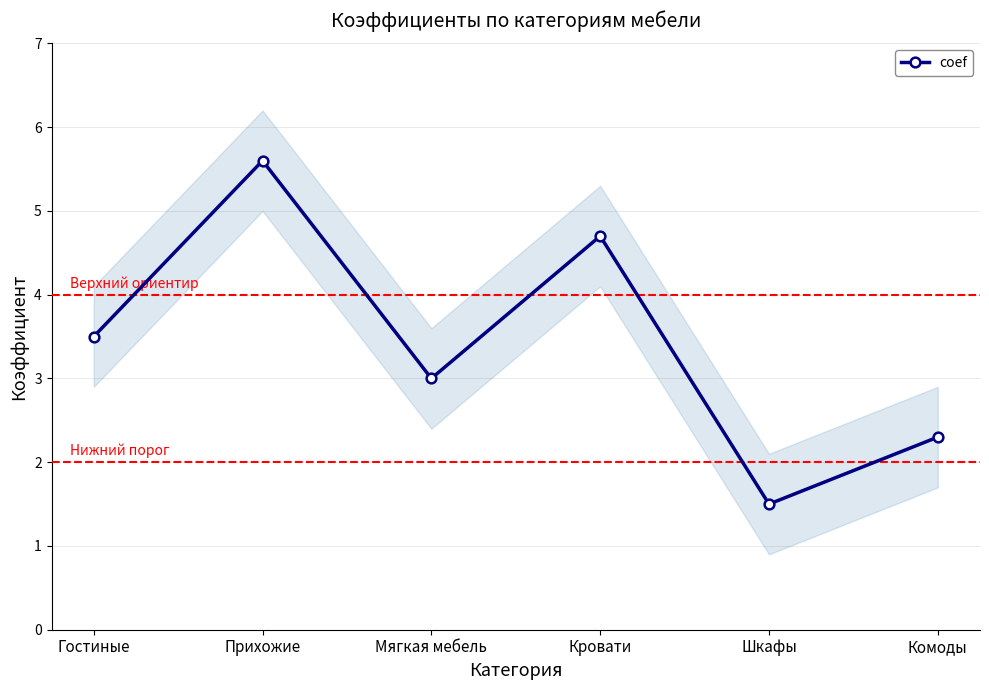

What is the ratio of the value at Кровати to the value at Прихожие?

0.8